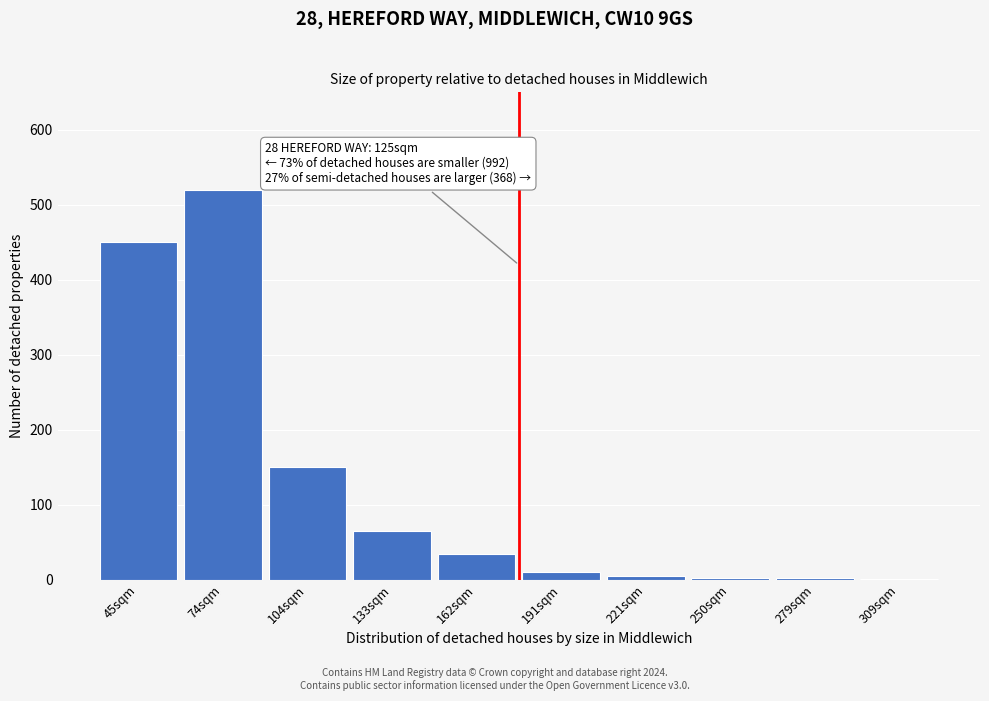

Where is the data nearest to the value 260?

104sqm